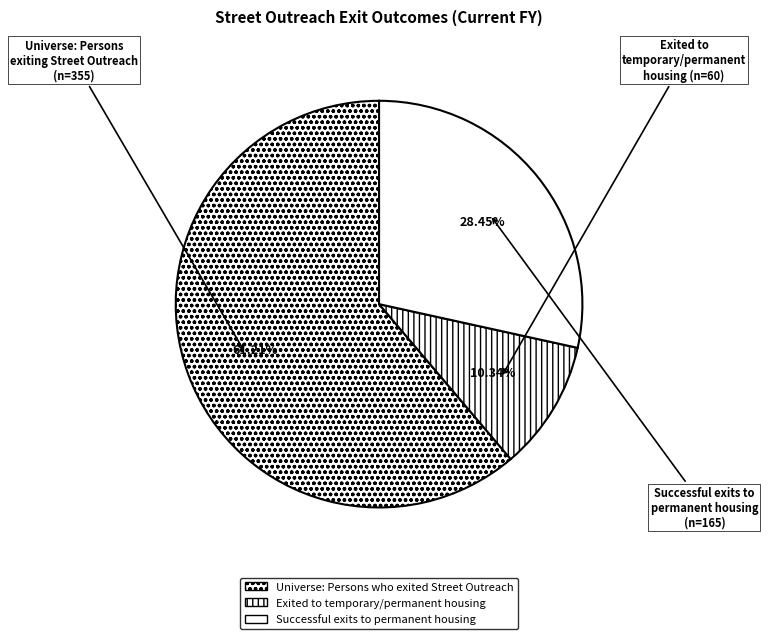

Between Successful exits to permanent housing and Exited to temporary/permanent housing, which is larger?

Successful exits to permanent housing